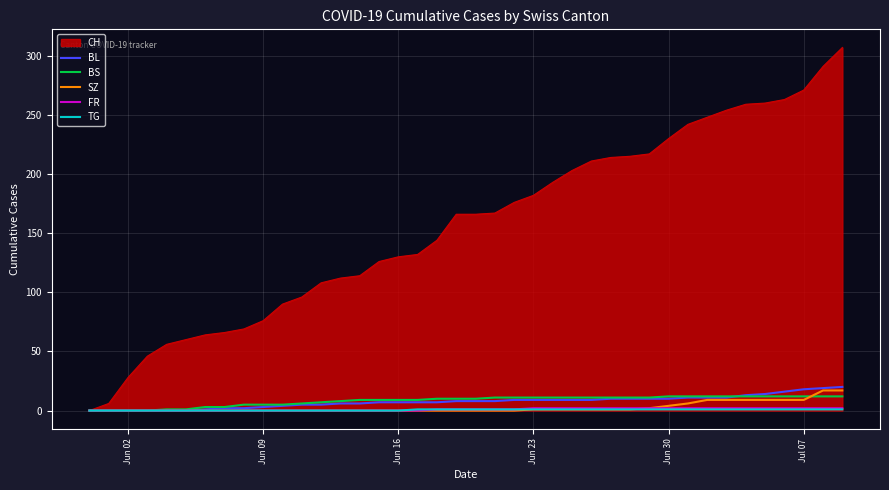

What is the highest value of the BL series?

20